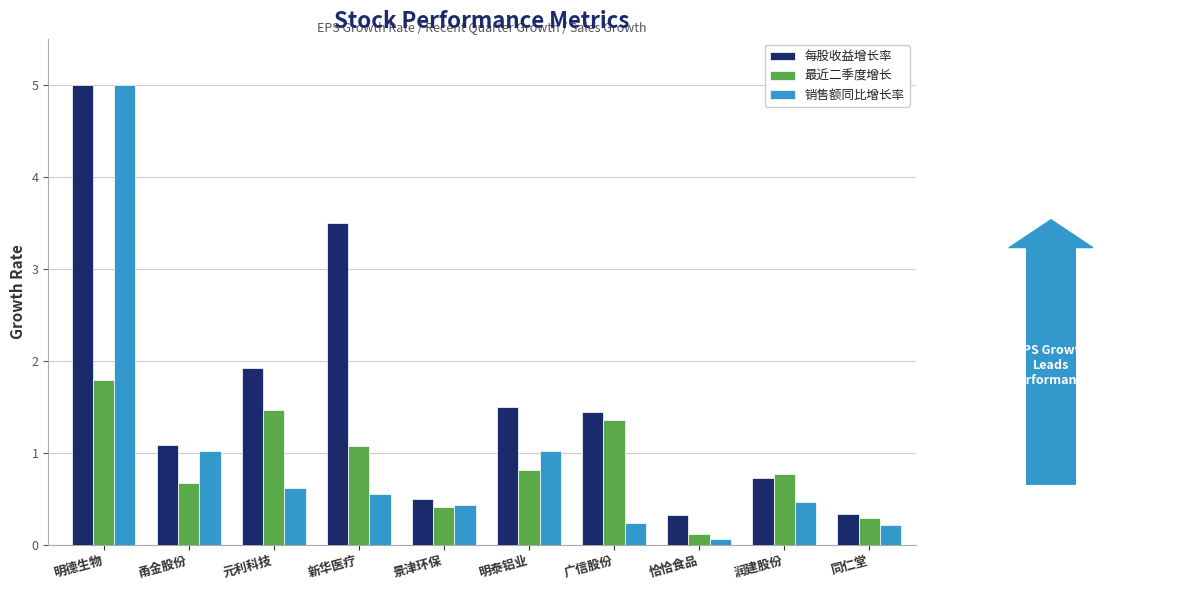

What are all the series names shown in the legend?

每股收益增长率, 最近二季度增长, 销售额同比增长率